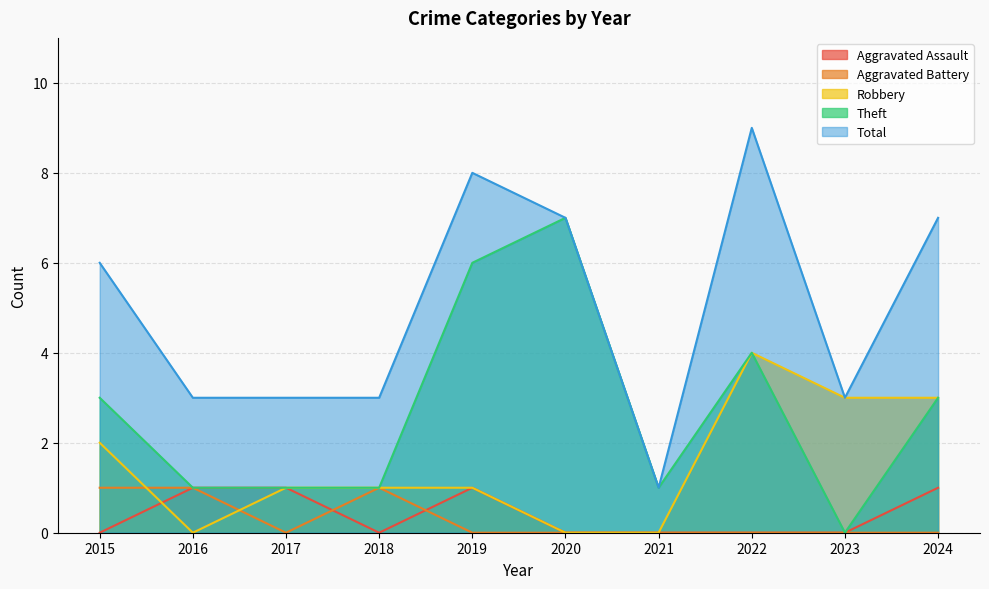

Which series has the largest total across all categories?

Total